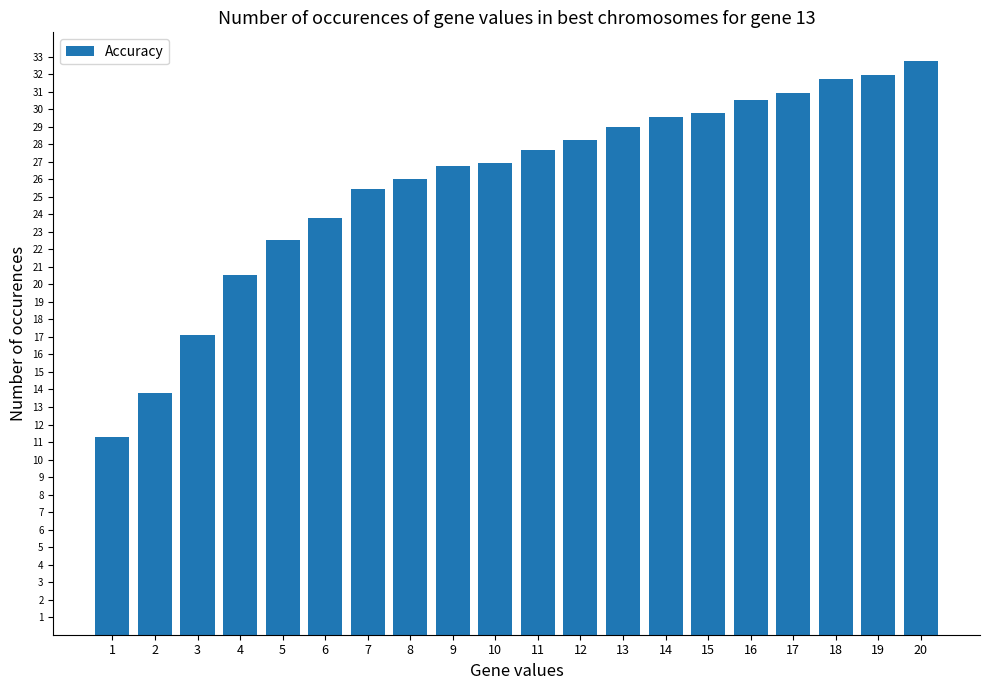

Is it true that the value at 13 is 29.0?

True